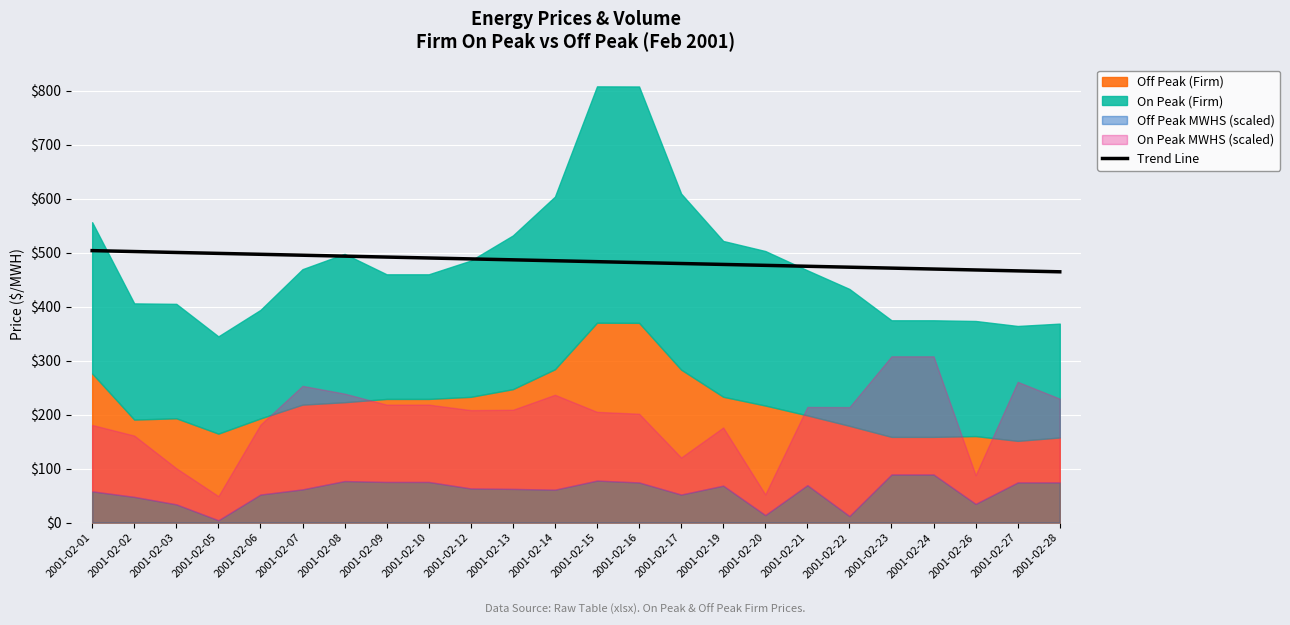

What is the maximum value for Trend Line?

503.9